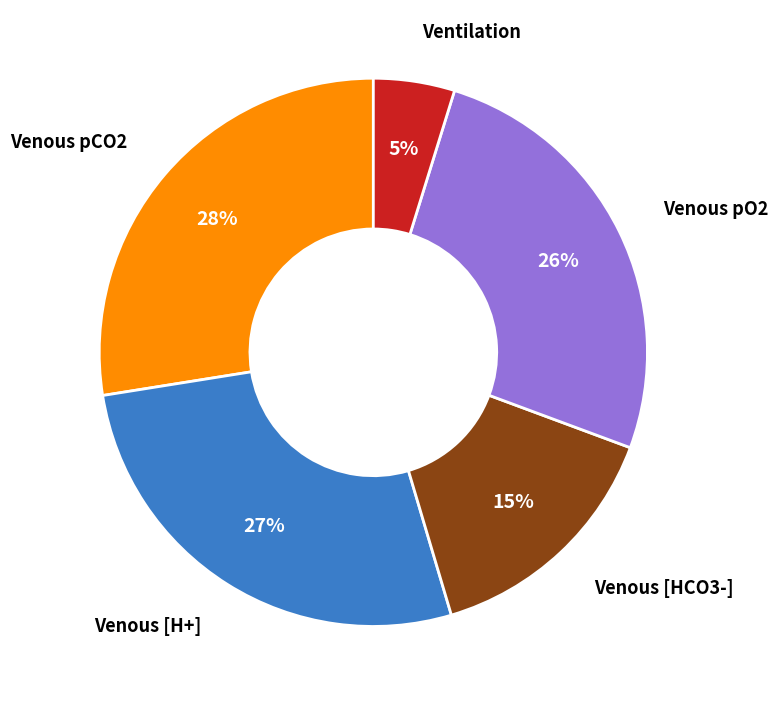

Is there a majority slice in this chart?

No